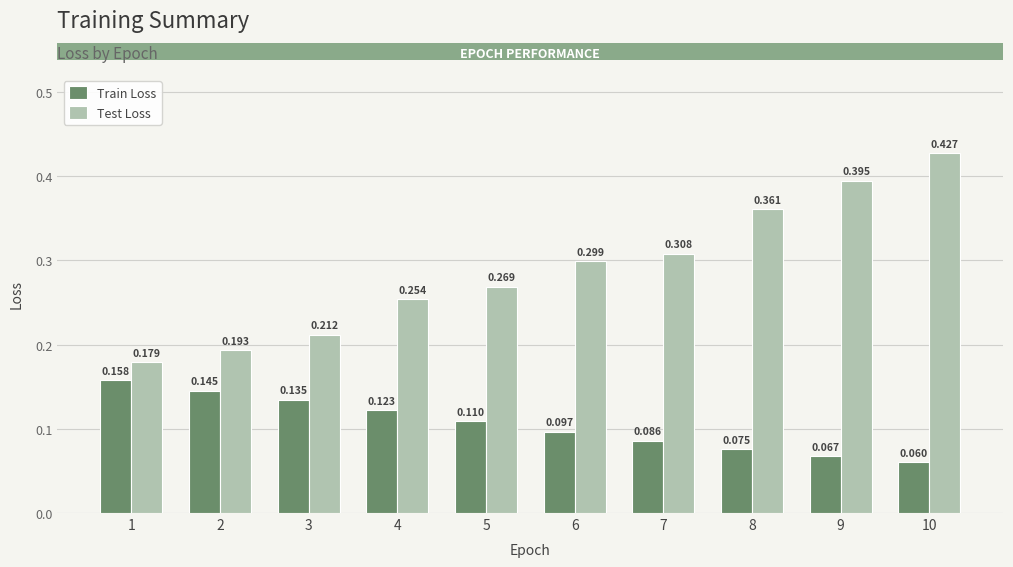

Which series has the largest total across all categories?

Test Loss